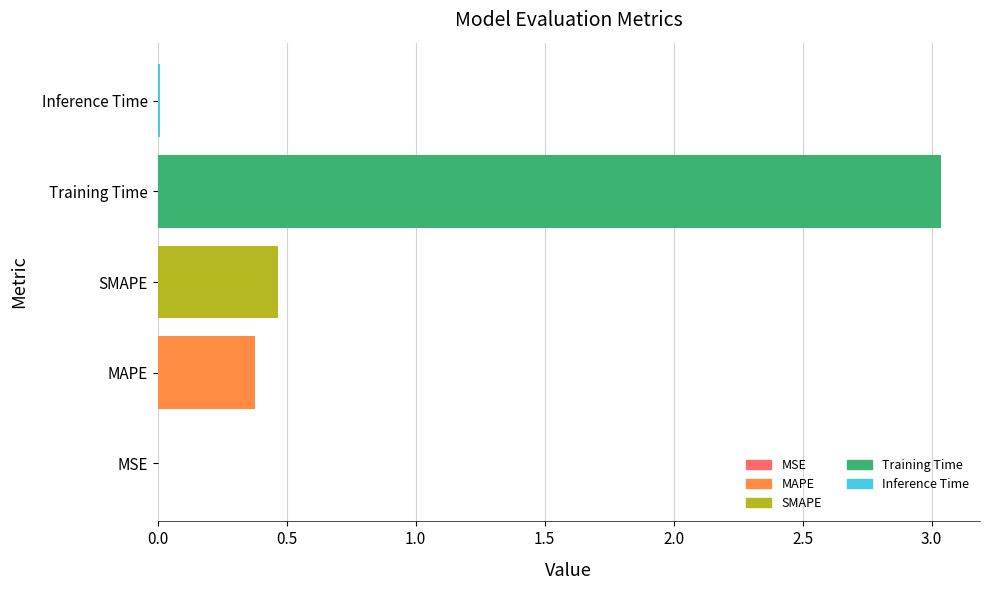

True or false: the data shows 0.1 at MAPE.

False